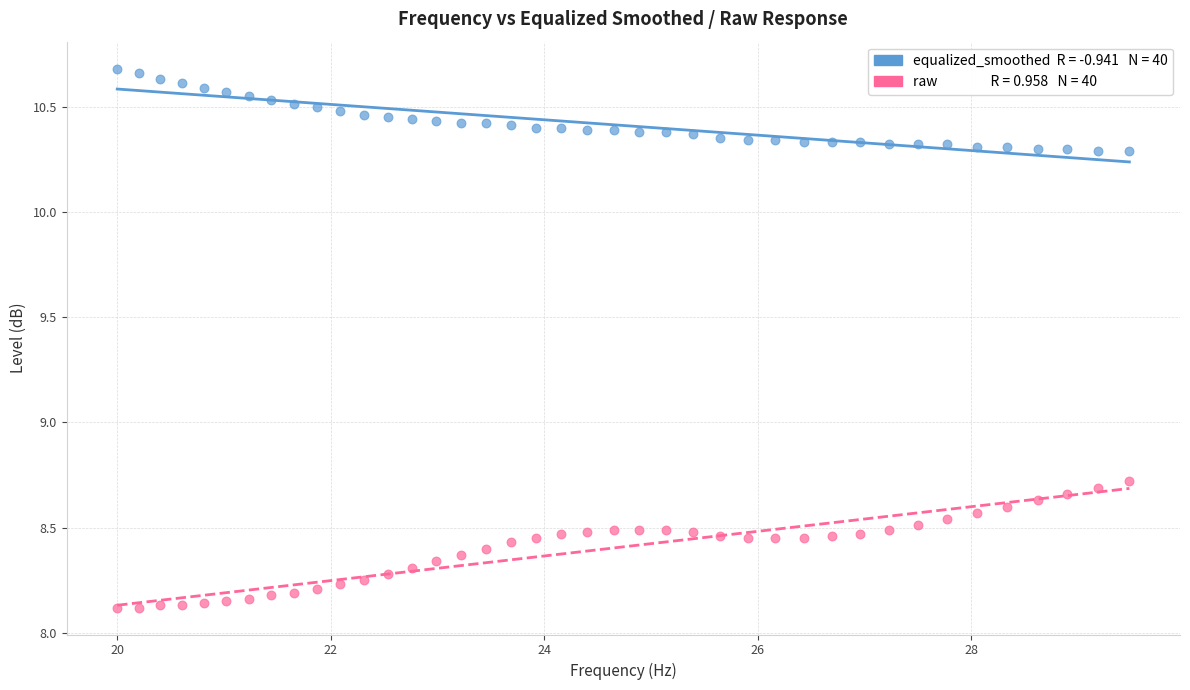

Across all data points, what is the range of X values (max minus min)?

9.5